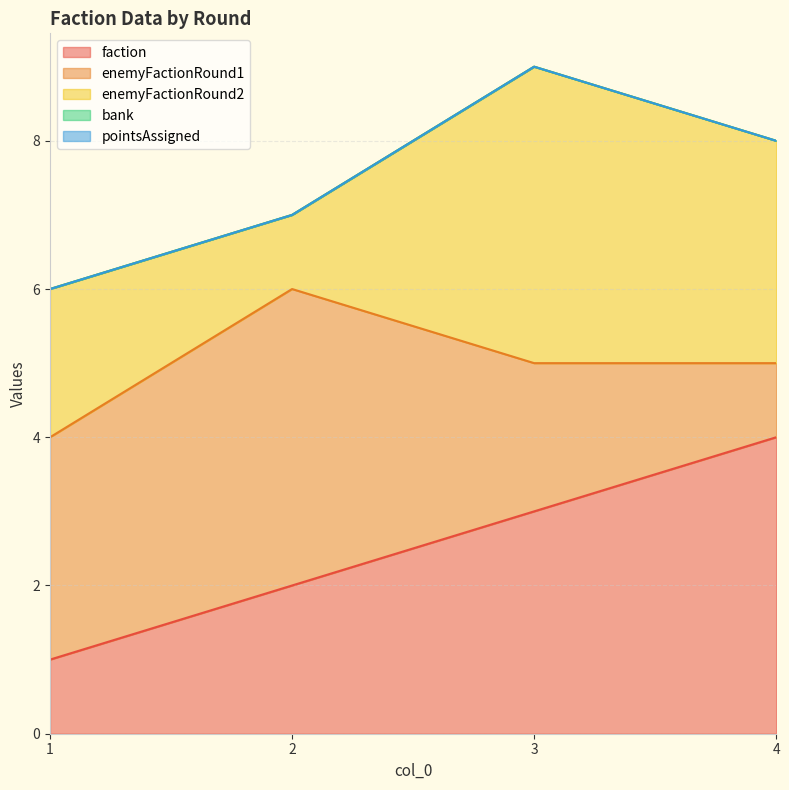

Which has a higher value, 3 or 4?

4